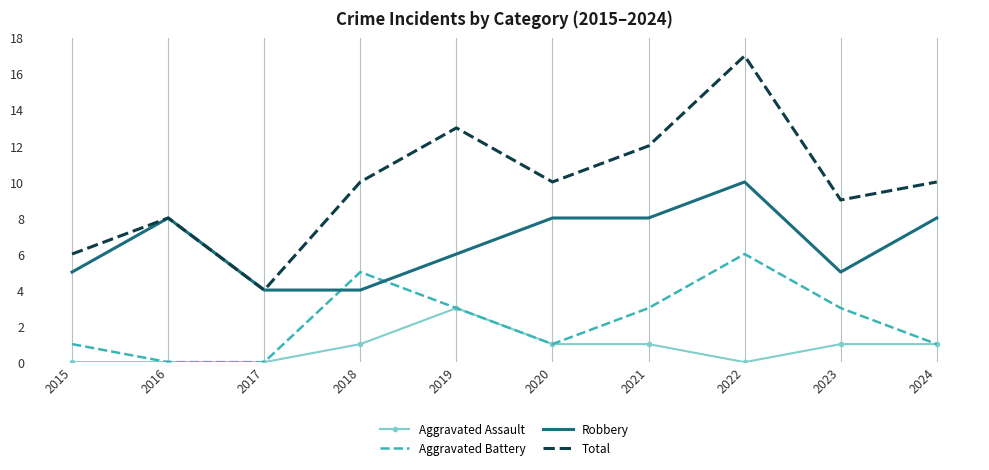

The Robbery series shows 1 at 2017. True or false?

False